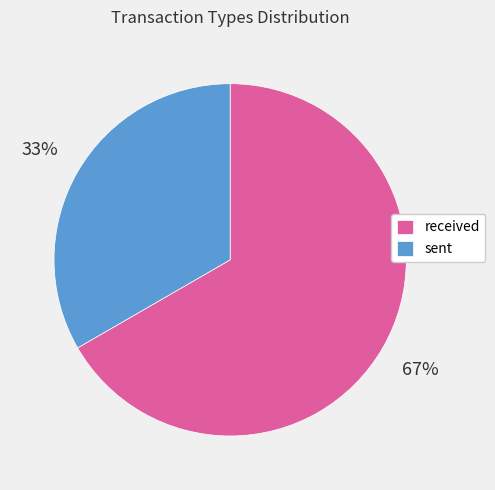

Rank the categories by value from lowest to highest.

sent, received